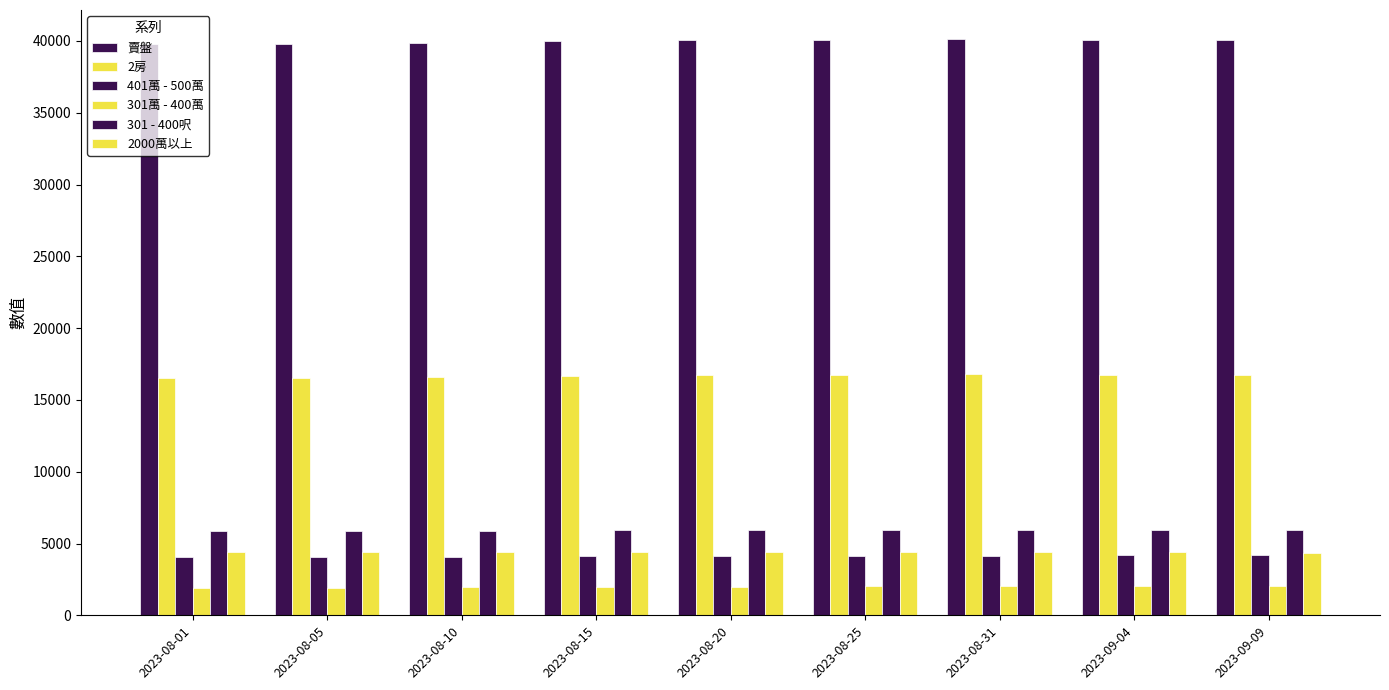

What is the label of the 8th bar from the left?

2023-09-04